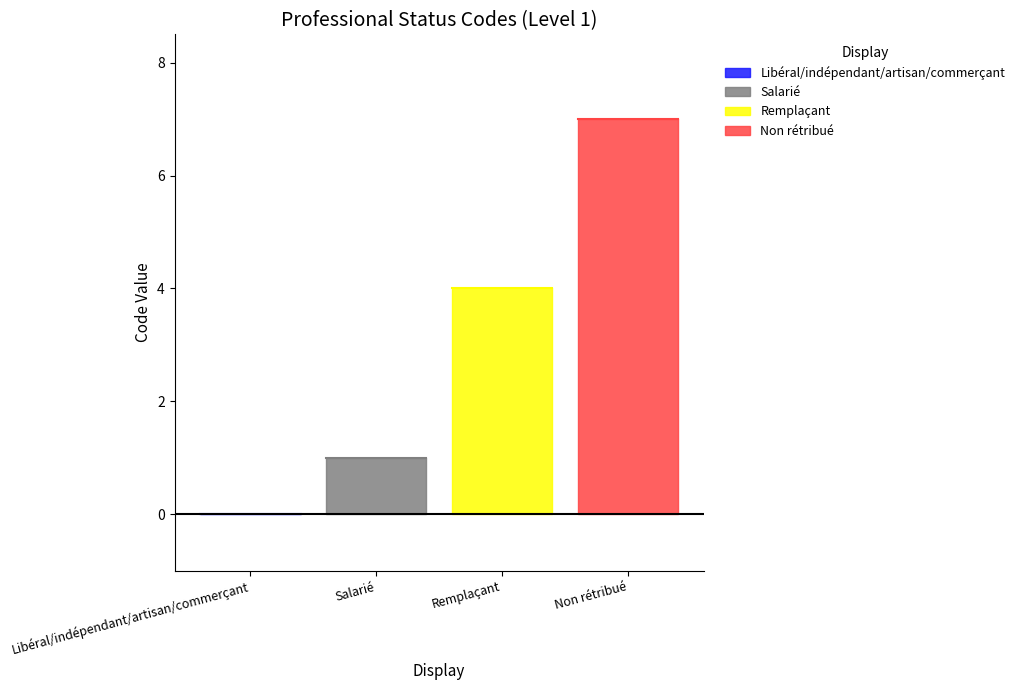

What is the sum of all values?

12